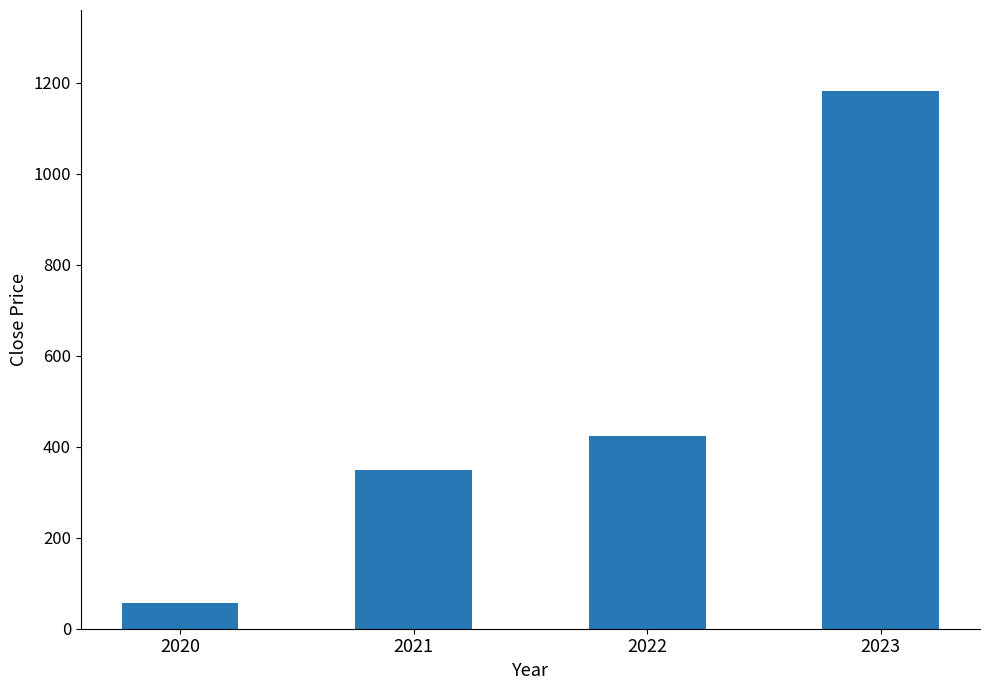

What is the difference between the second highest and second lowest values?

75.6